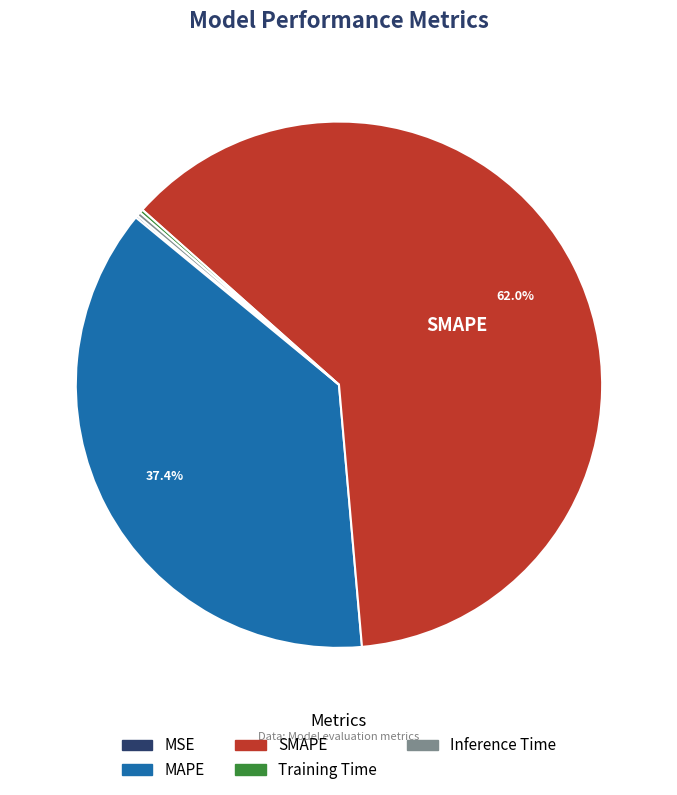

What percentage is the SMAPE slice, to the nearest percent?

62%